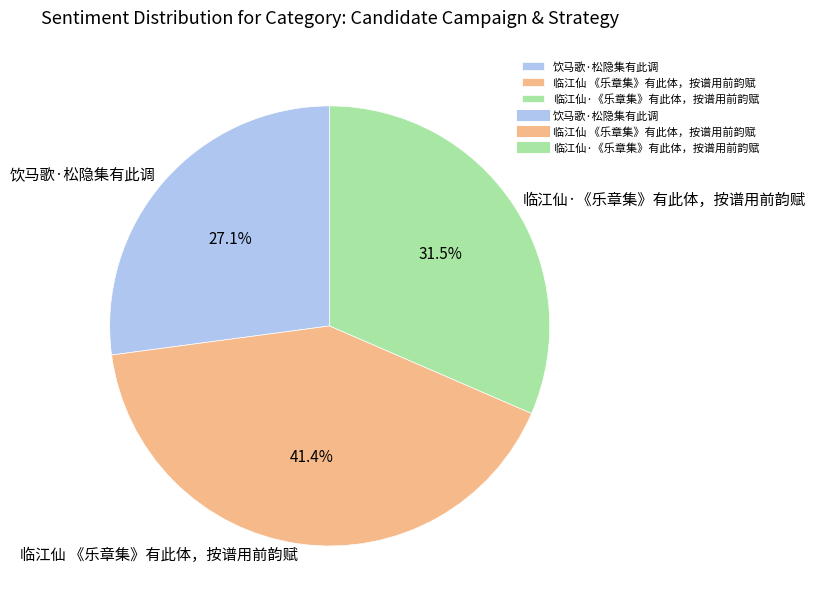

Which slice is the smallest?

饮马歌·松隐集有此调